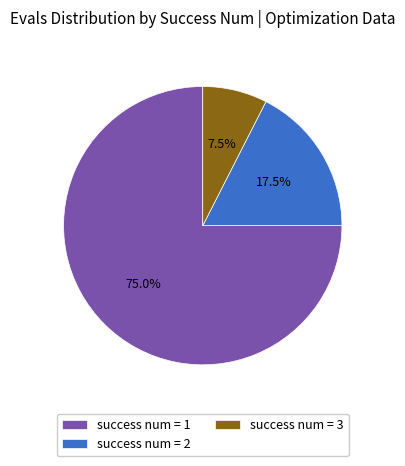

Is there any slice that represents more than half of the pie?

Yes